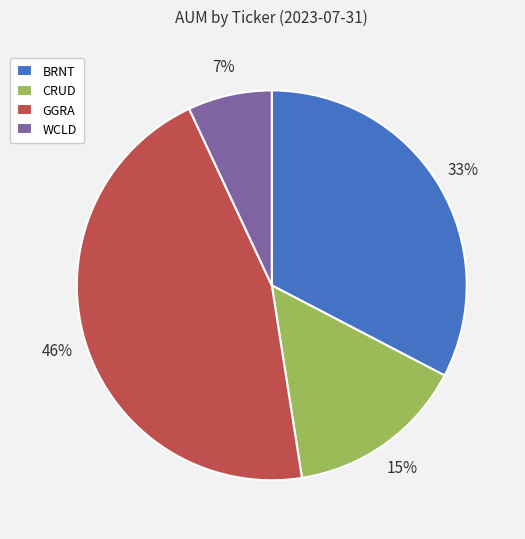

The BRNT slice represents 42% of the pie. True or false?

False